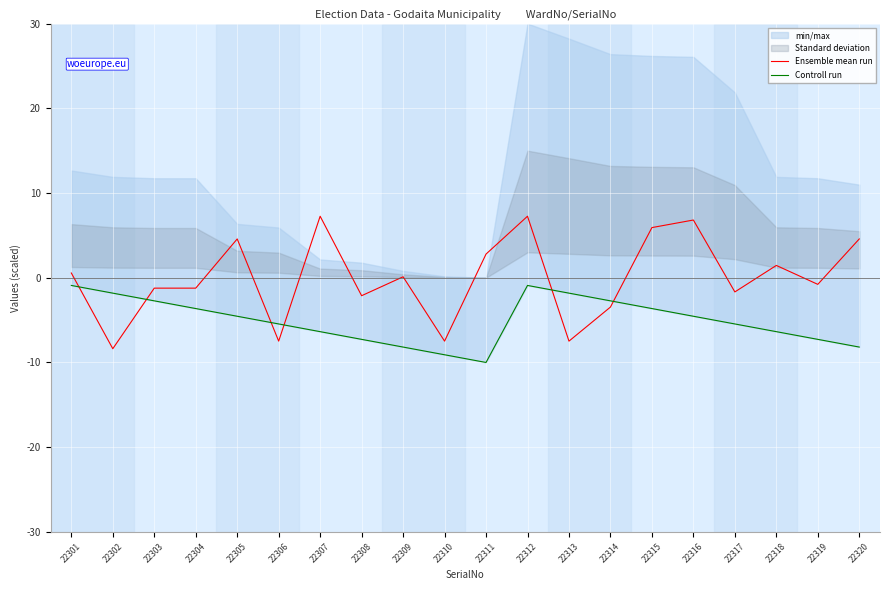

Rank the categories by Ensemble mean run value from lowest to highest.

22302, 22306, 22310, 22313, 22314, 22308, 22317, 22303, 22304, 22319, 22309, 22301, 22318, 22311, 22305, 22320, 22315, 22316, 22307, 22312